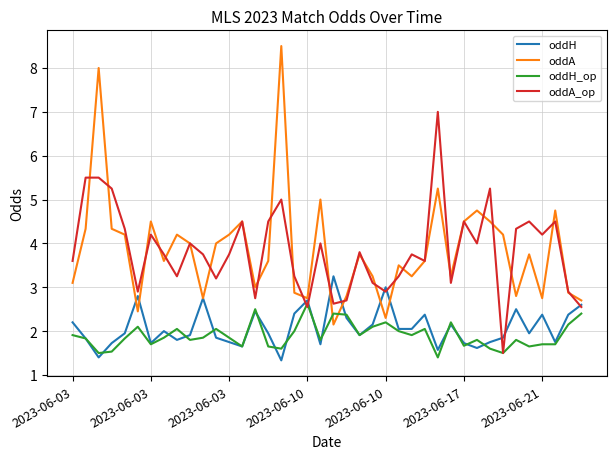

Which series has the widest spread of values?

oddA